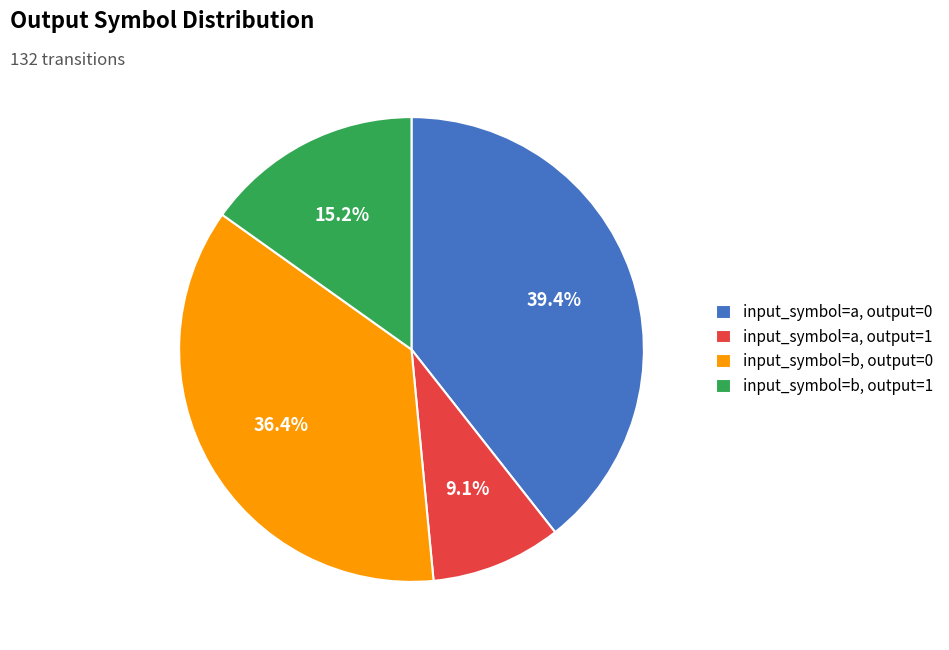

How many slices are in this pie chart?

4